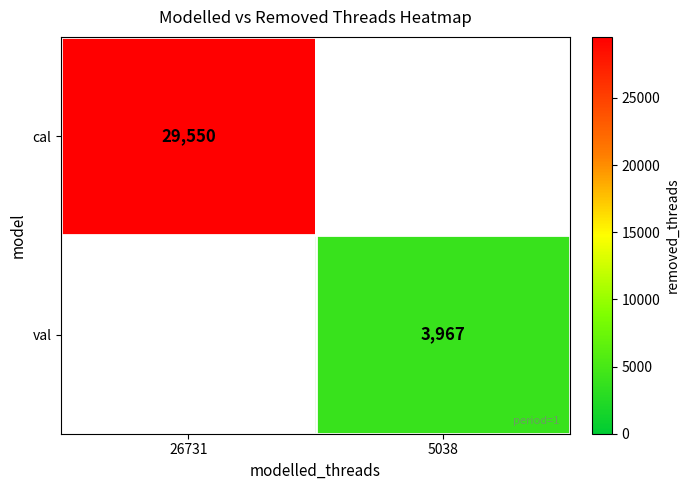

Is it true that val equals 813 at 5038?

False